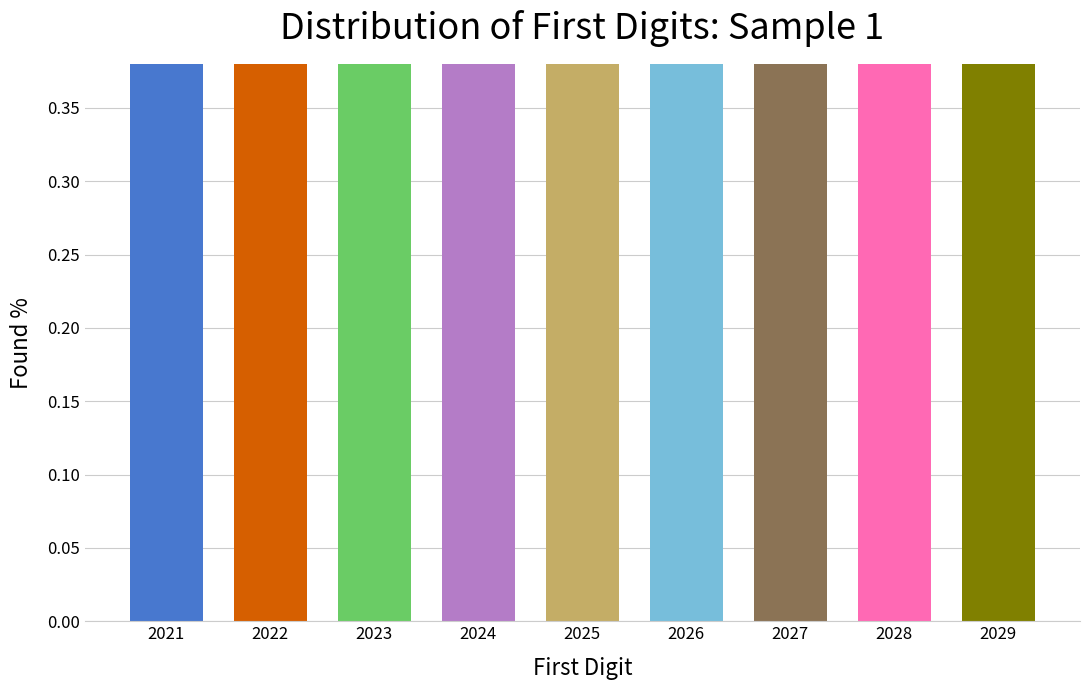

What is the smallest value displayed?

0.4